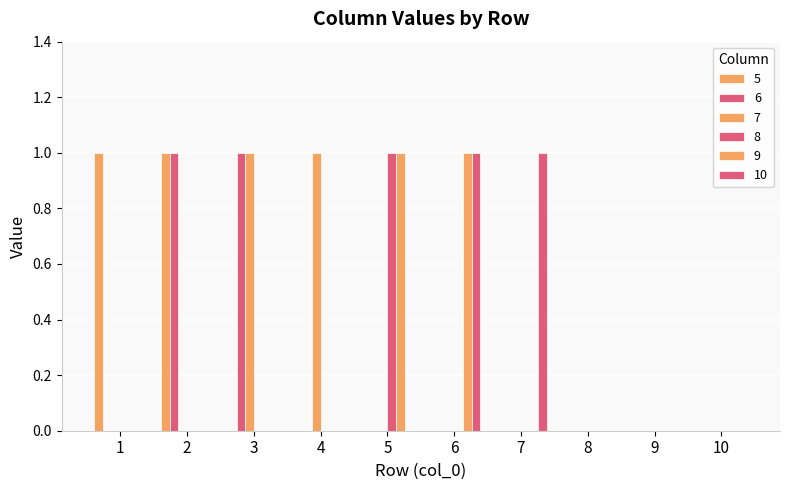

How many groups of bars are there?

10